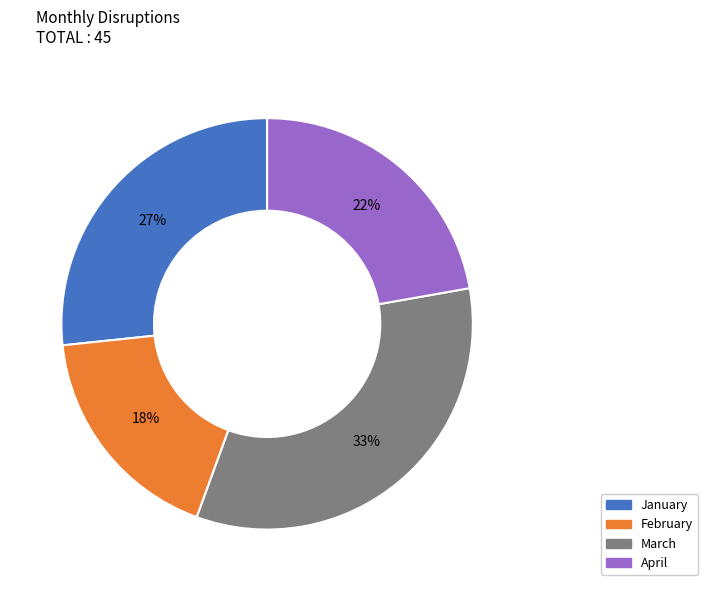

How many slices are in this pie chart?

4